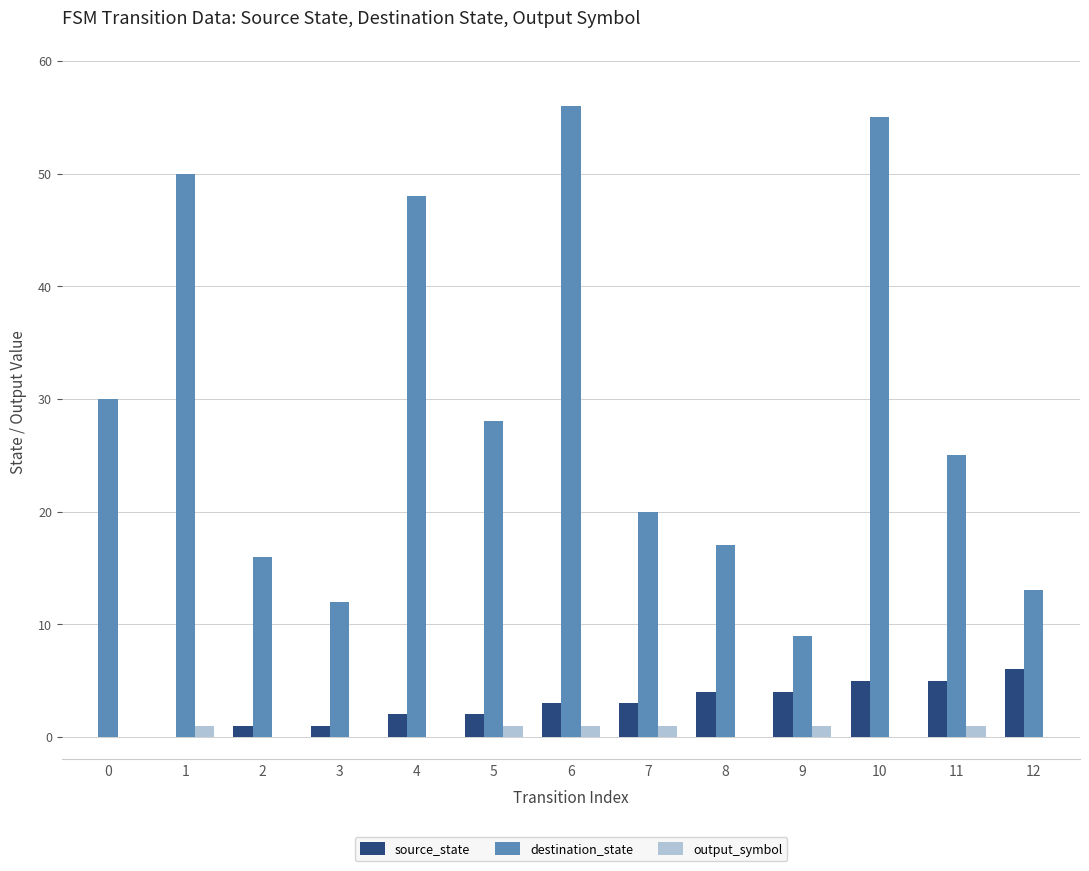

Count the number of categories in the chart.

13